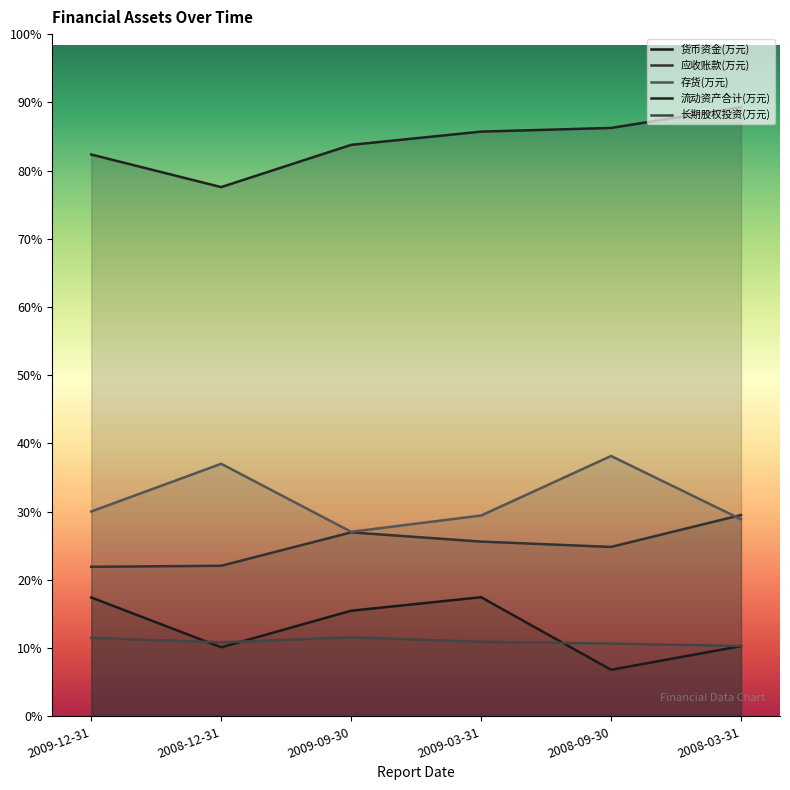

True or false: 长期股权投资(万元) has a value of 4602 at 2008-09-30.

False